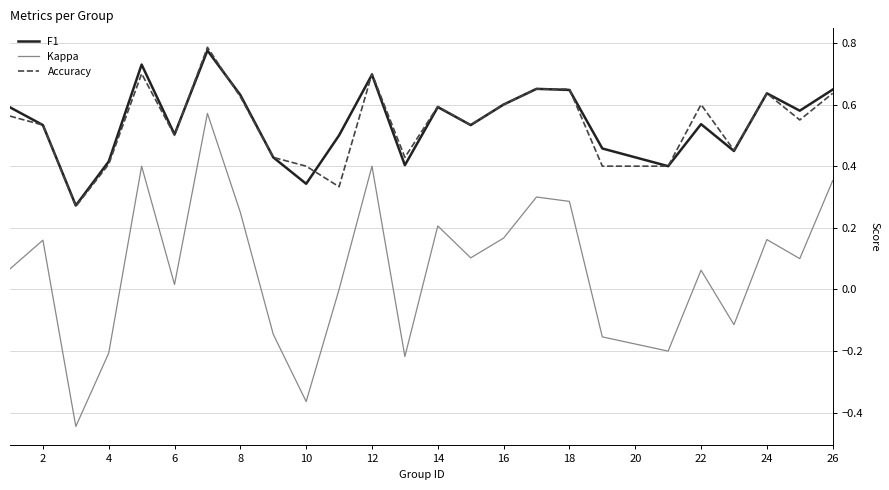

Which series has the widest spread of values?

Kappa